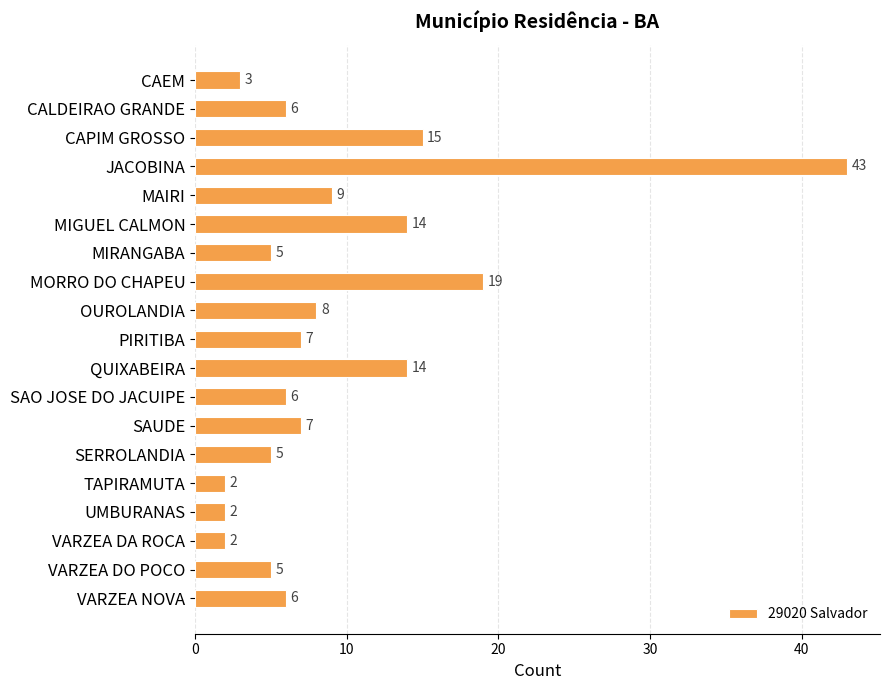

Where is the data nearest to the value 22?

MORRO DO CHAPEU